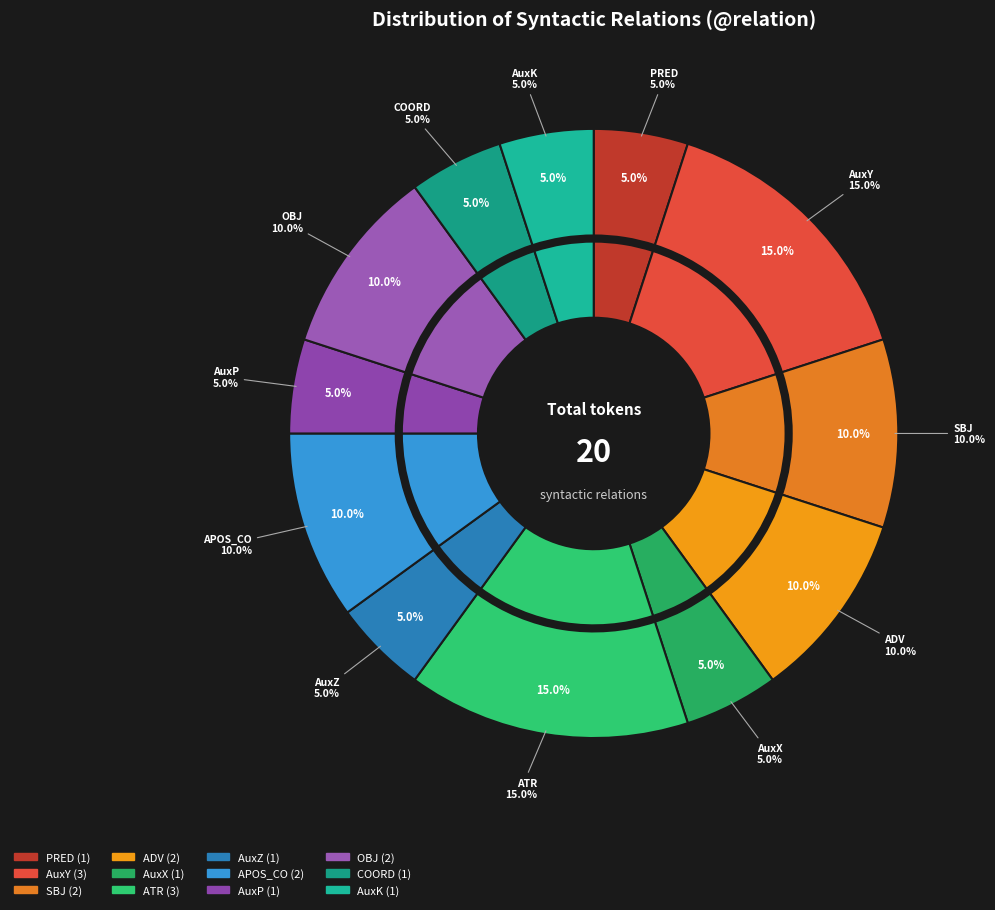

To the nearest percent, what portion does AuxK represent?

5%